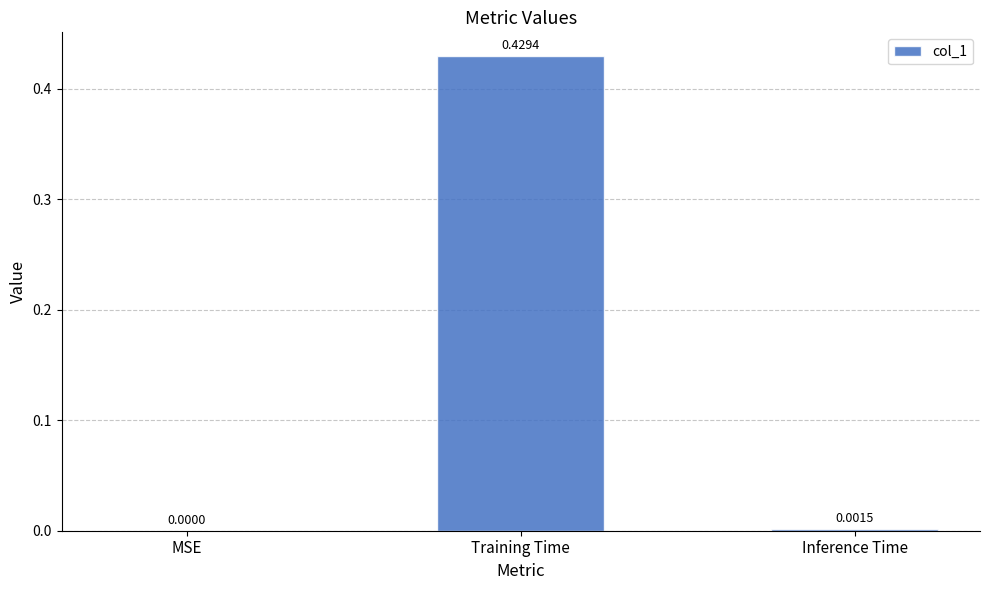

Which category has the highest value across all series?

Training Time